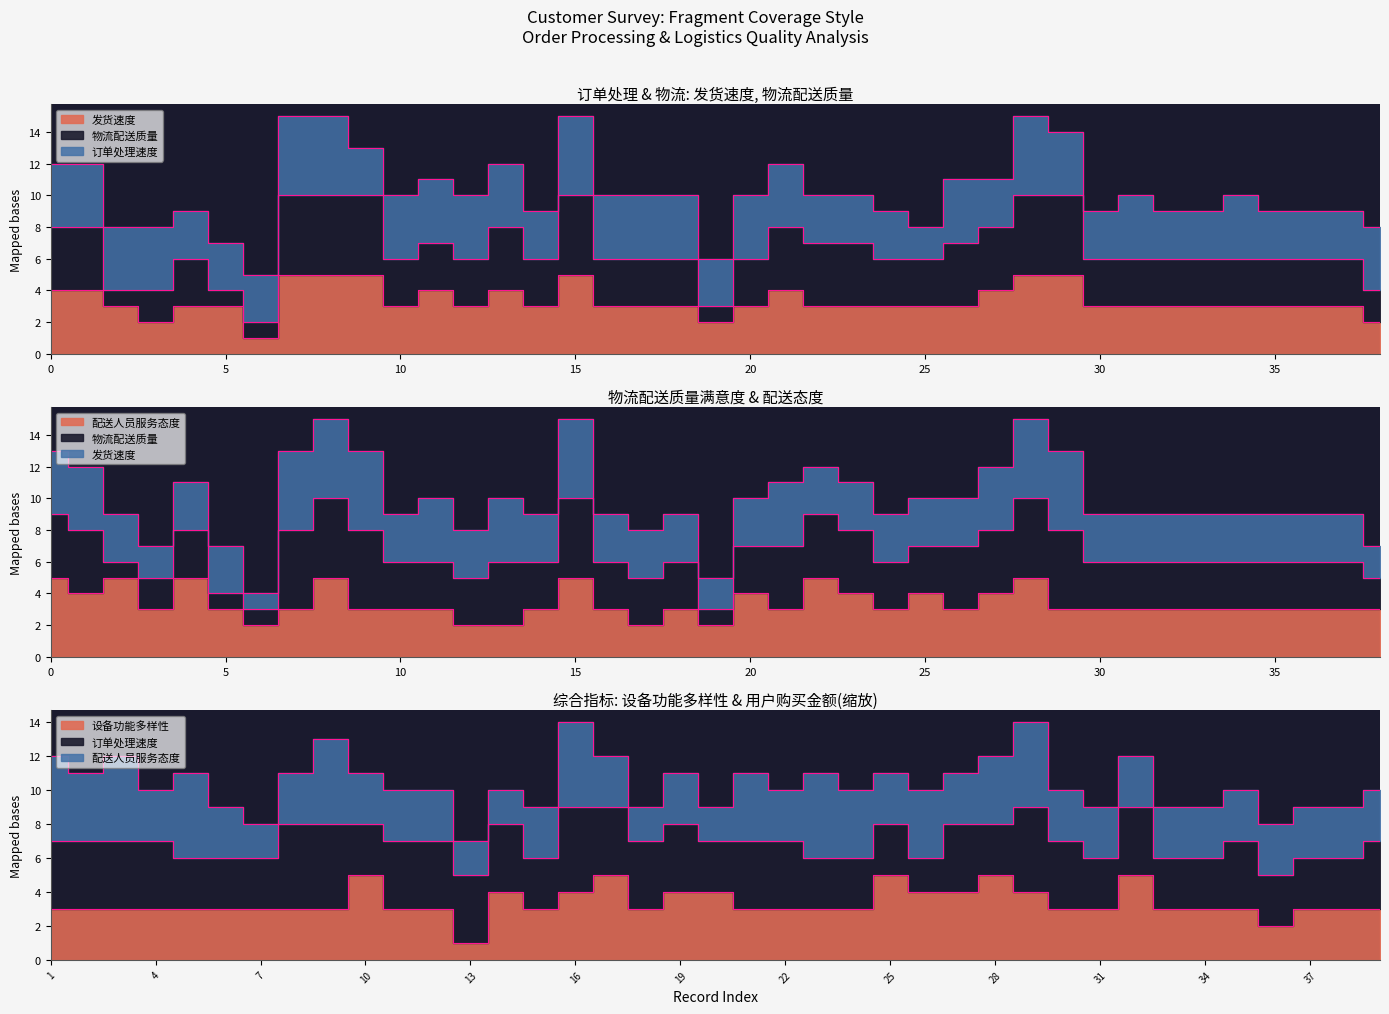

What value does the 发货速度 series have at 25?

3